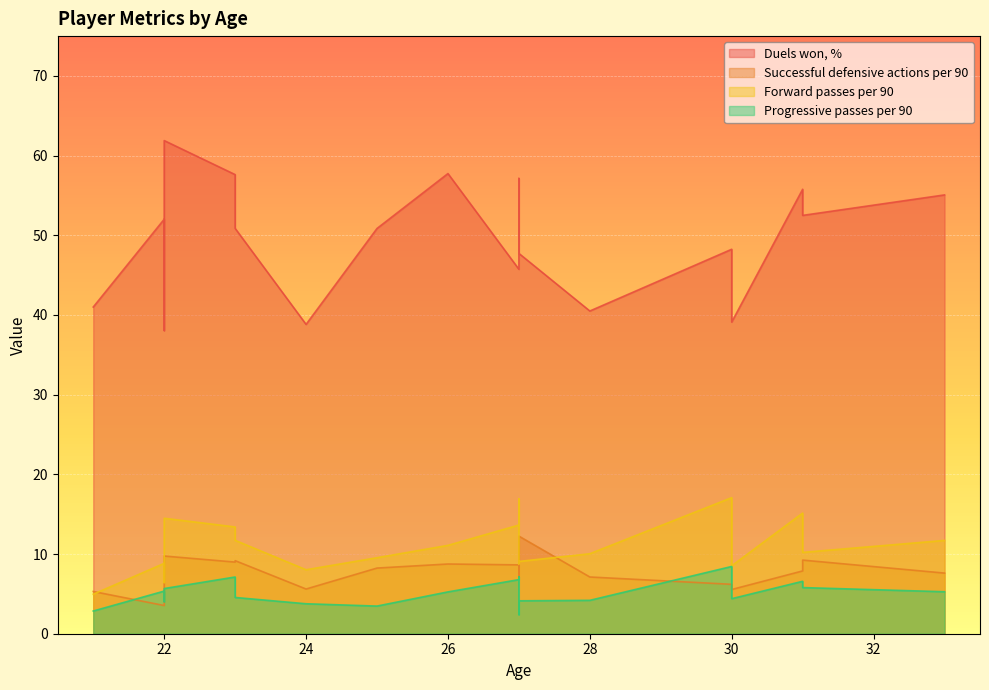

Which category has the lowest value across all series?

27